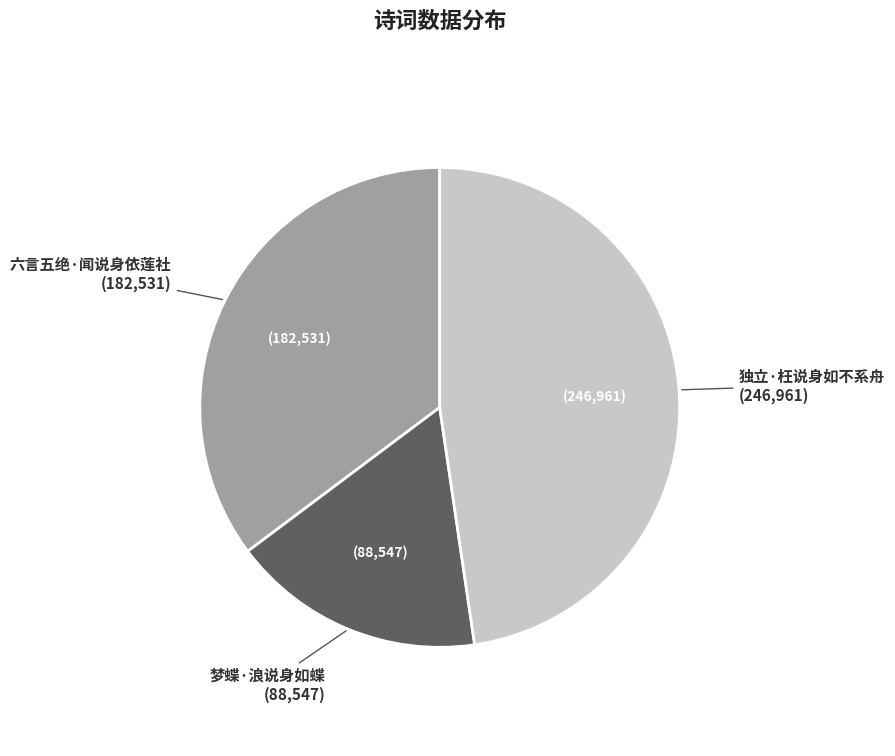

Approximately how many times larger is the value at 梦蝶·浪说身如蝶 compared to 独立·枉说身如不系舟?

0.4